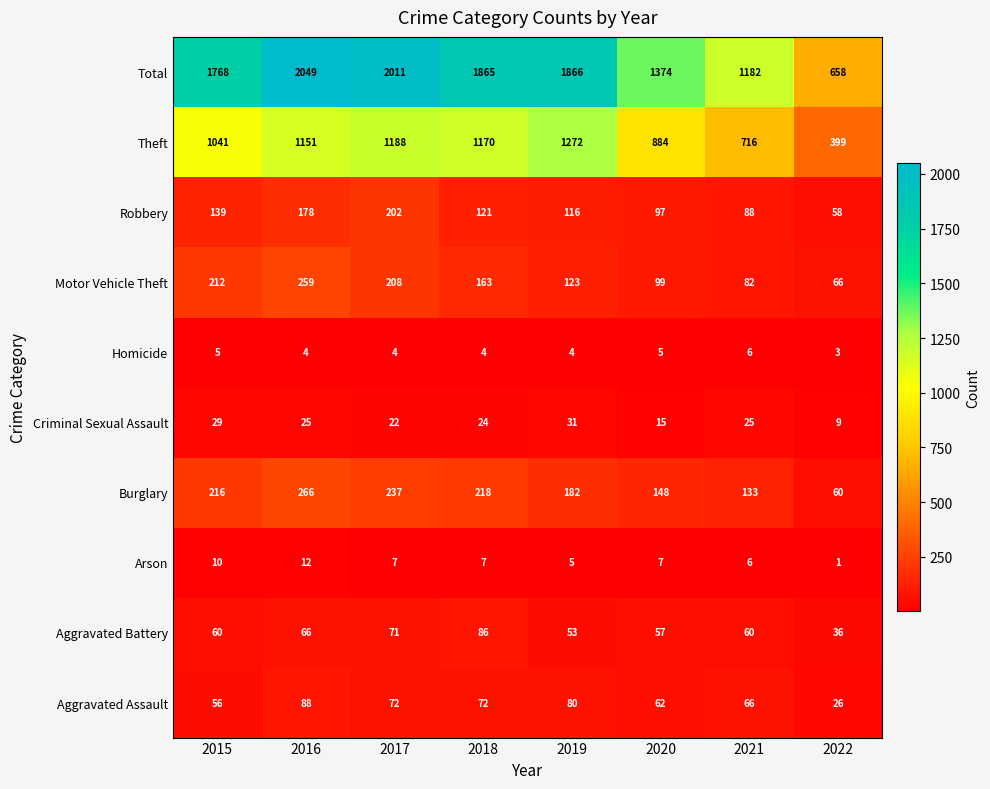

Is it true that Theft equals 1330 at 2020?

False